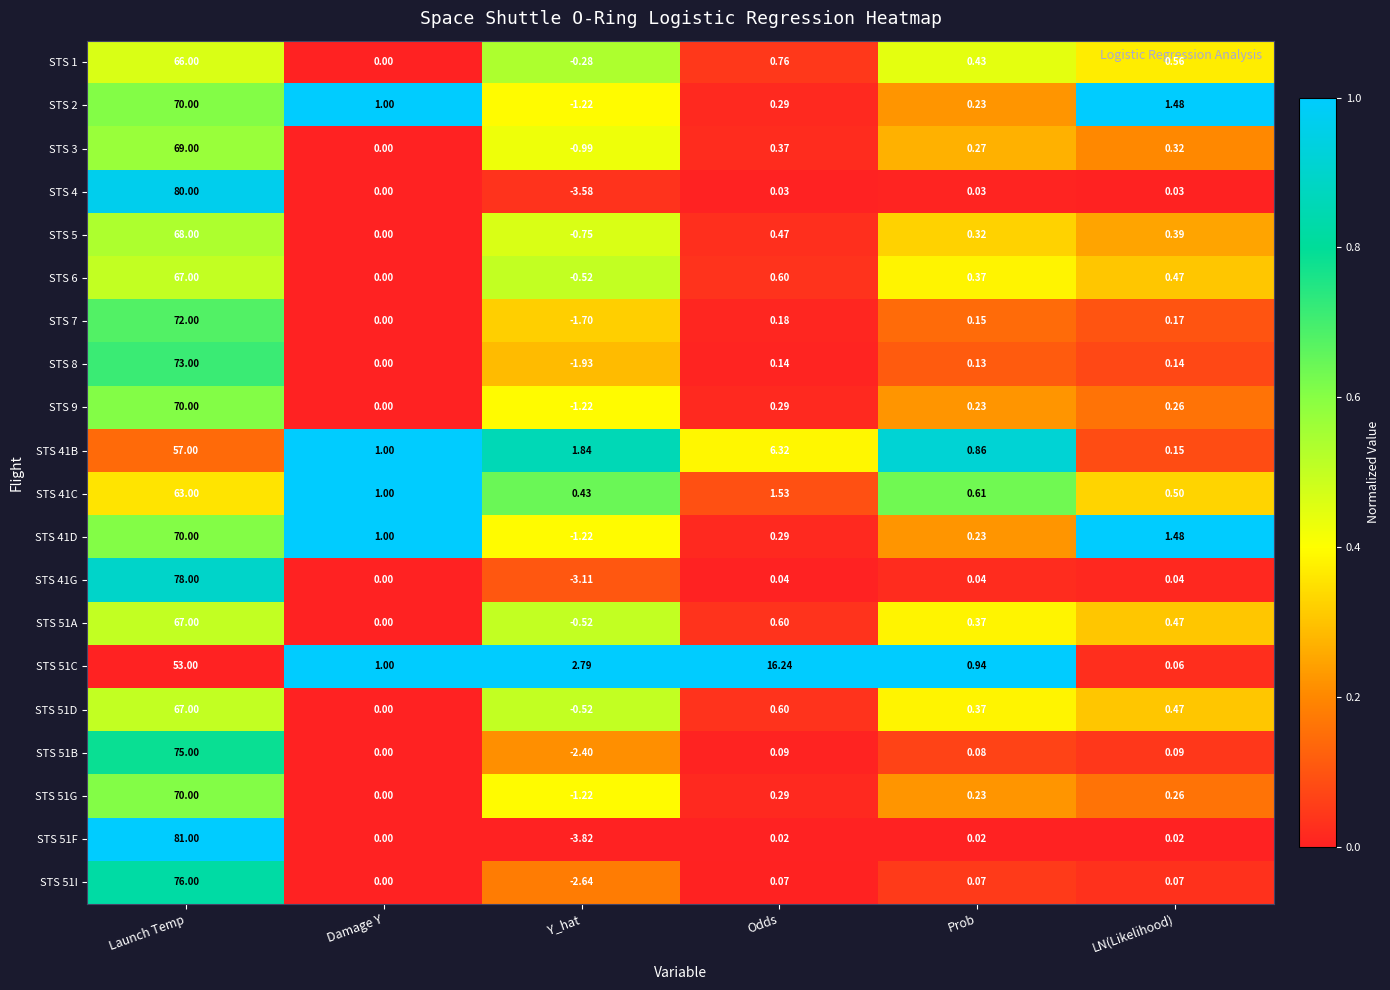

Which label corresponds to the smallest value in the chart?

Y_hat